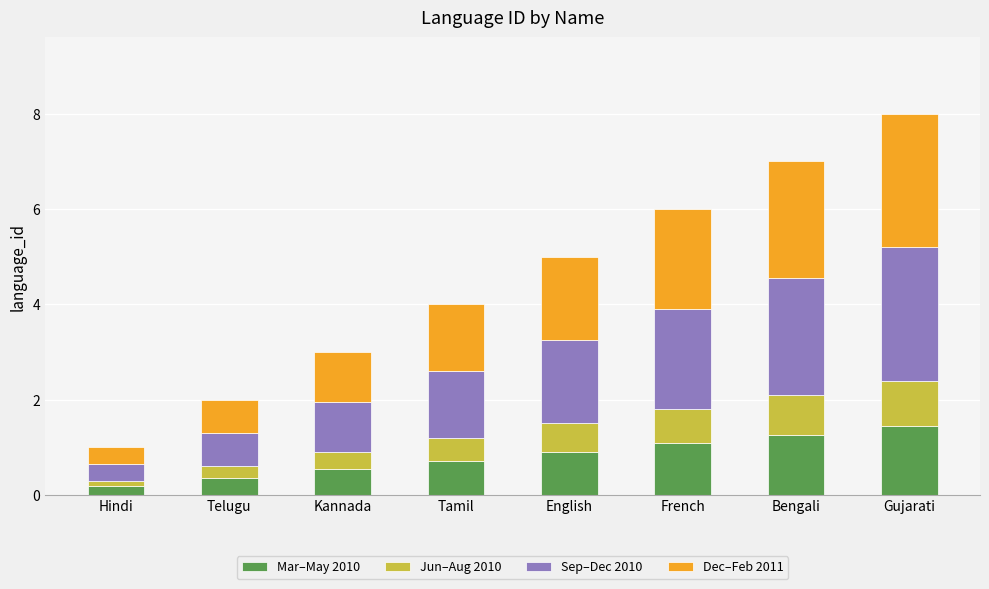

What is the total value across all series at Telugu?

2.0